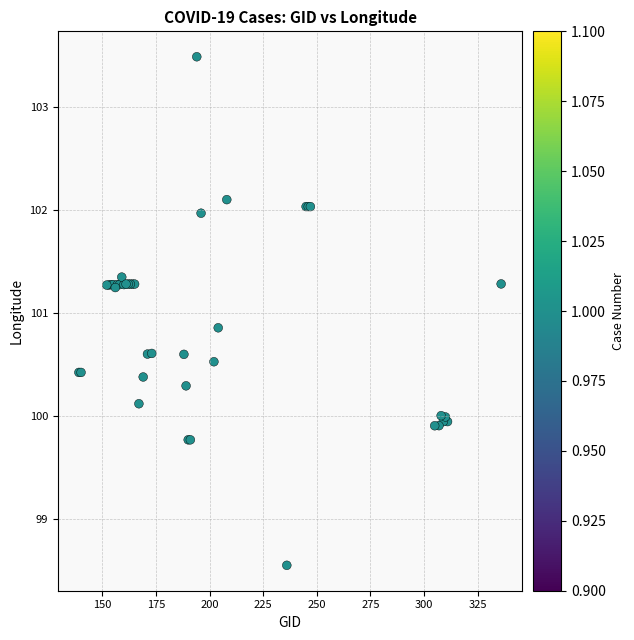

What Y value in the scatter plot is closest to 101?

100.9